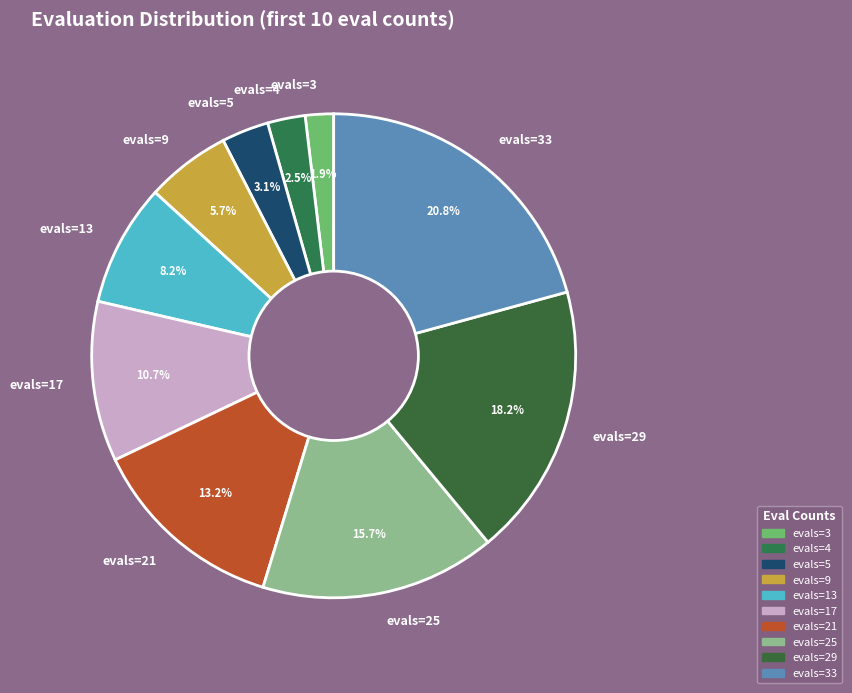

To the nearest percent, what percentage of the pie is evals=21?

13%